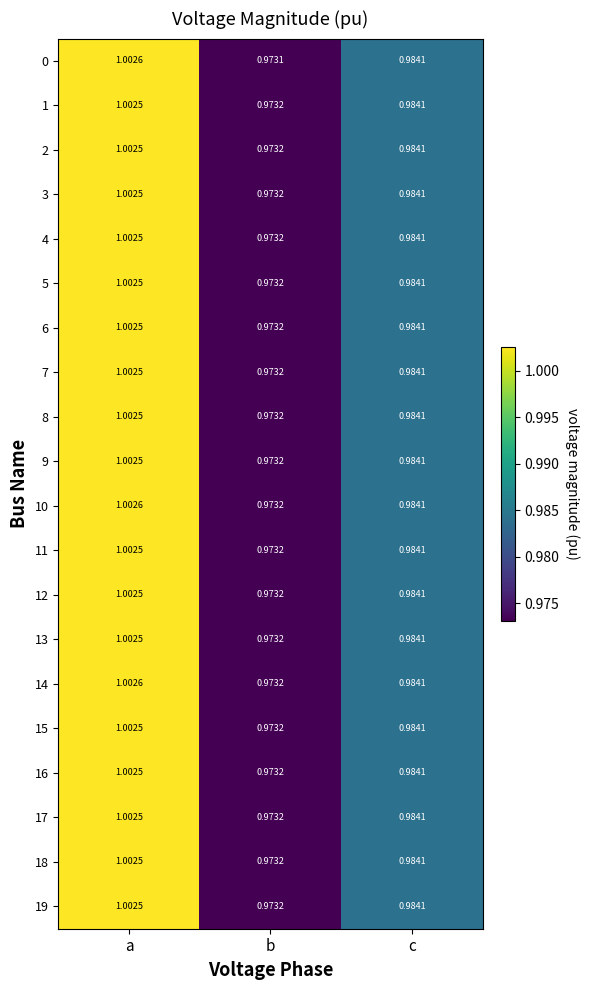

Which label corresponds to the largest value in the chart?

a